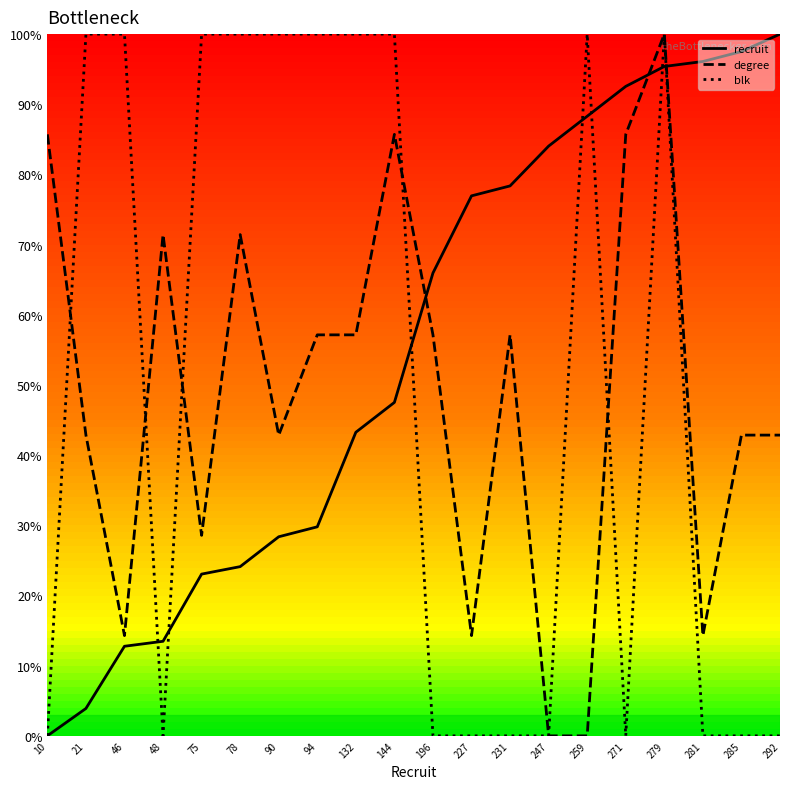

True or false: blk and degree cross at least once.

True